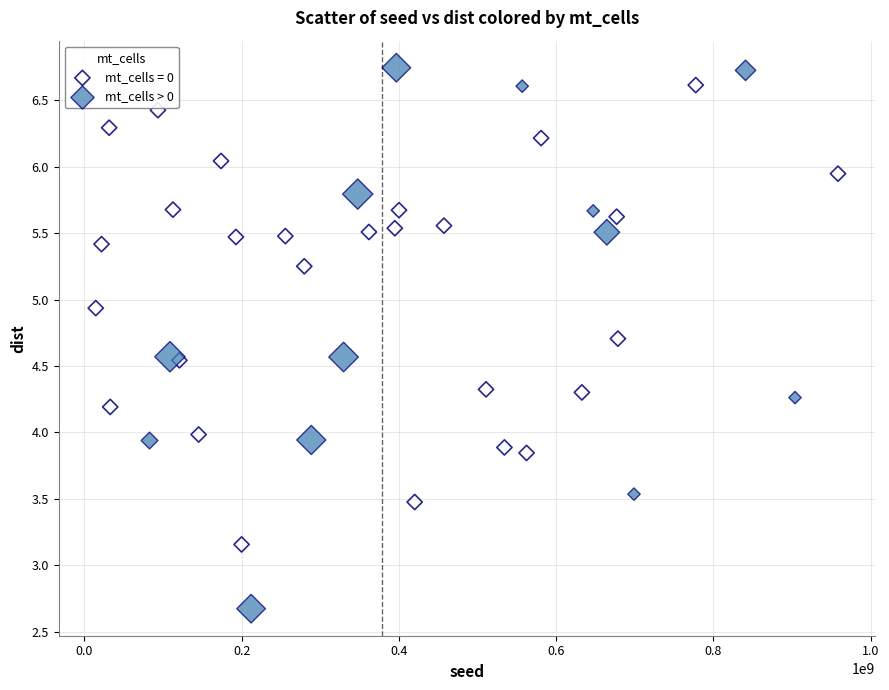

Which series reaches the minimum Y coordinate?

mt_cells > 0